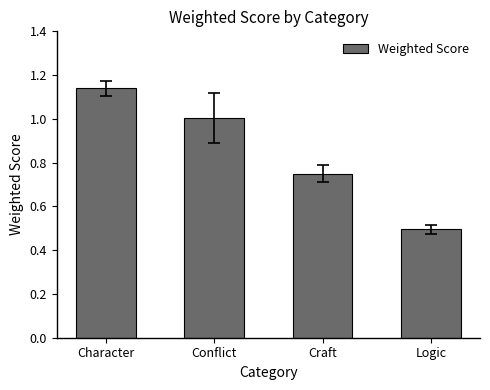

How many data points does each series have?

4